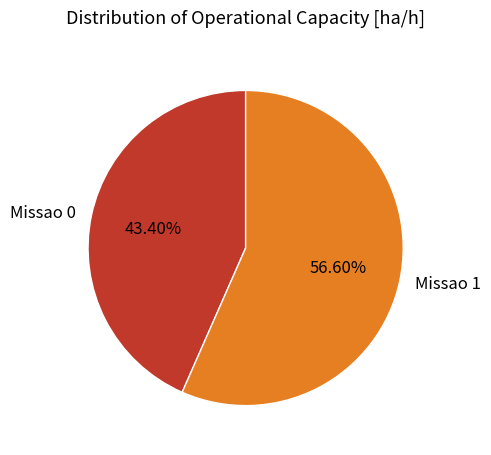

To the nearest percent, what is the average slice percentage?

50%